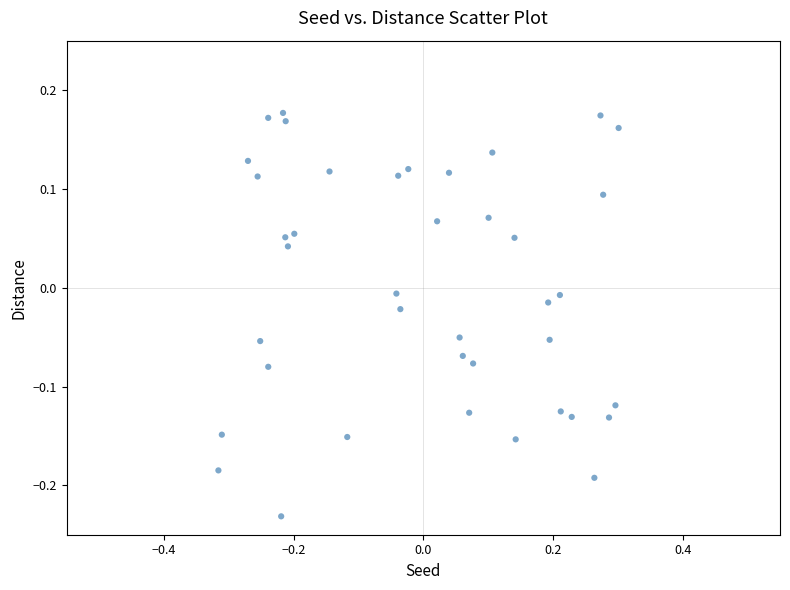

What is the range of Y values (max minus min)?

0.4